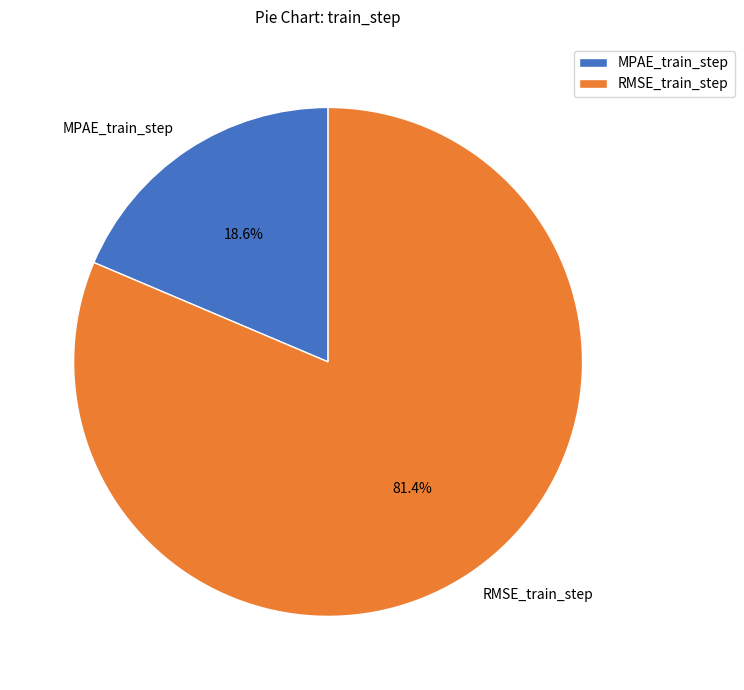

Which category has the smallest portion of the pie?

MPAE_train_step